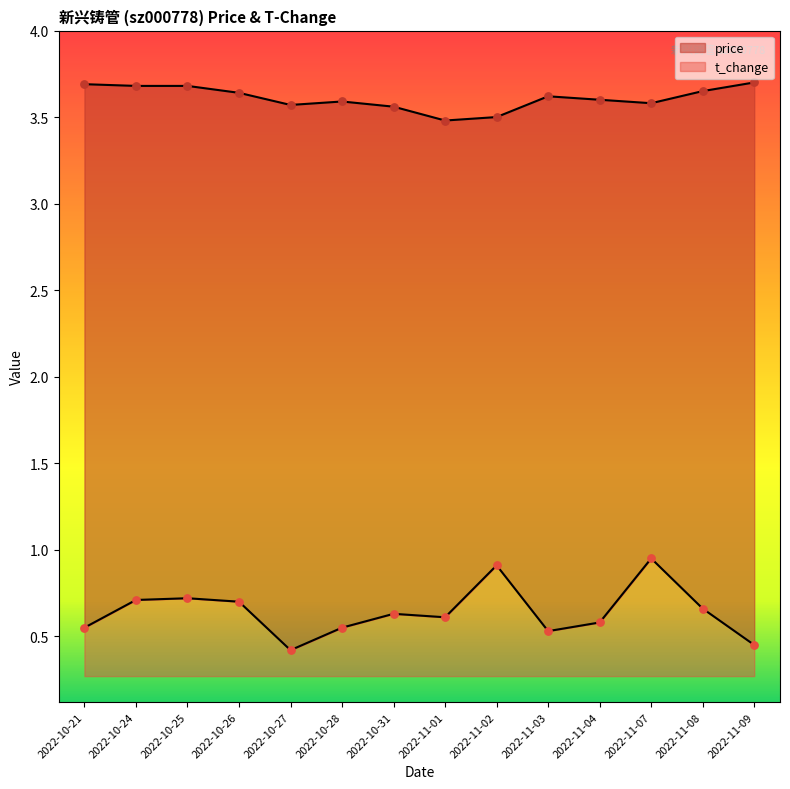

Which series has the largest Y range (max minus min)?

t_change